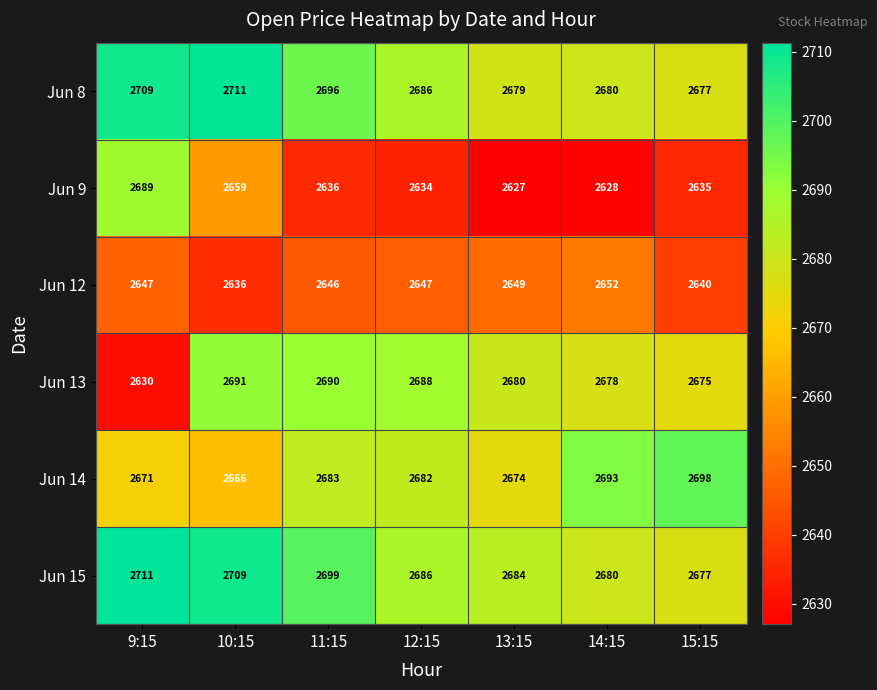

The Jun 15 series shows 4397 at 10:15. True or false?

False